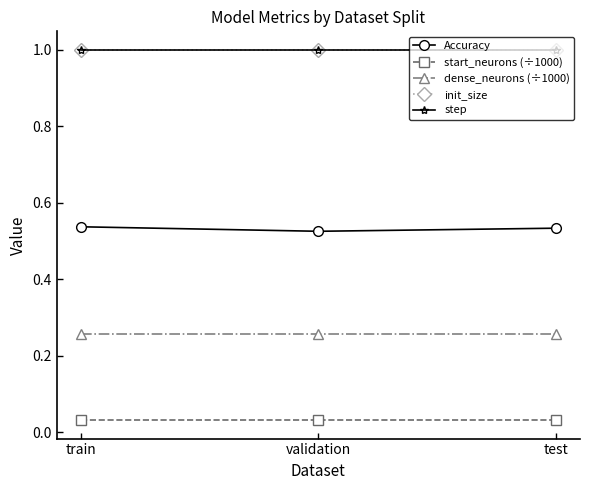

Does the chart have visible grid lines?

No